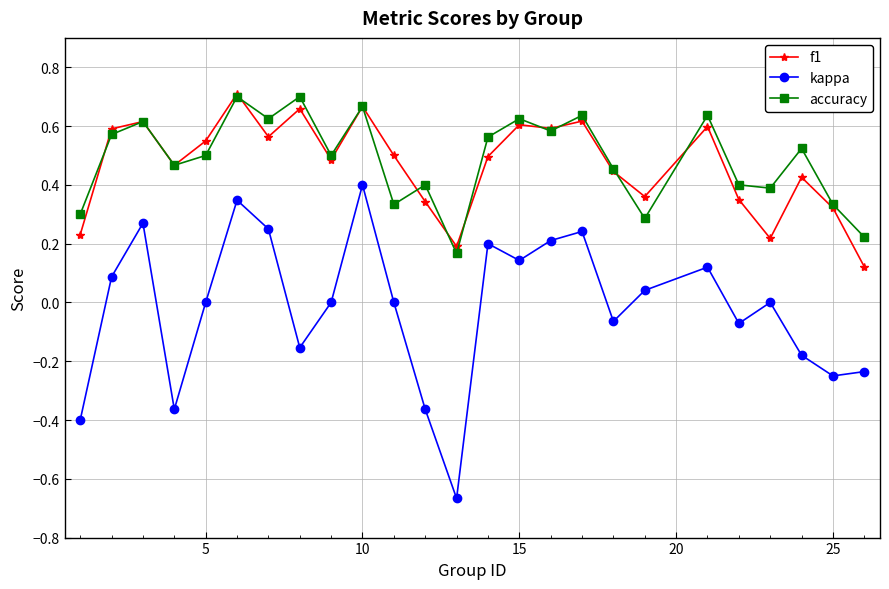

True or false: kappa and accuracy cross at least once.

False